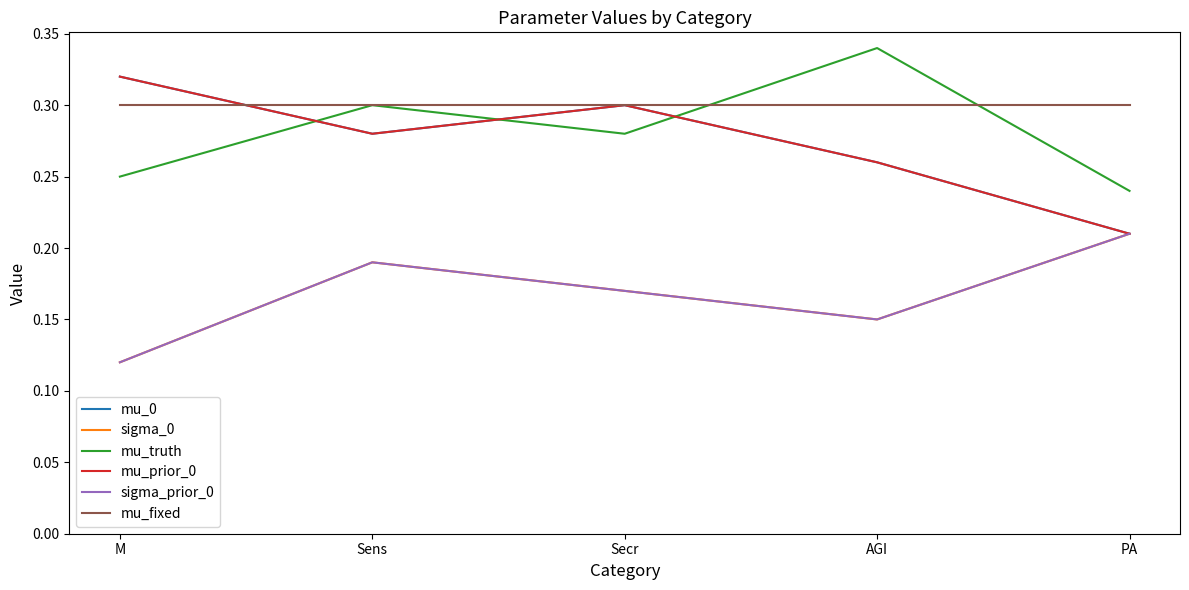

Does the chart display data point markers on the line(s)?

No